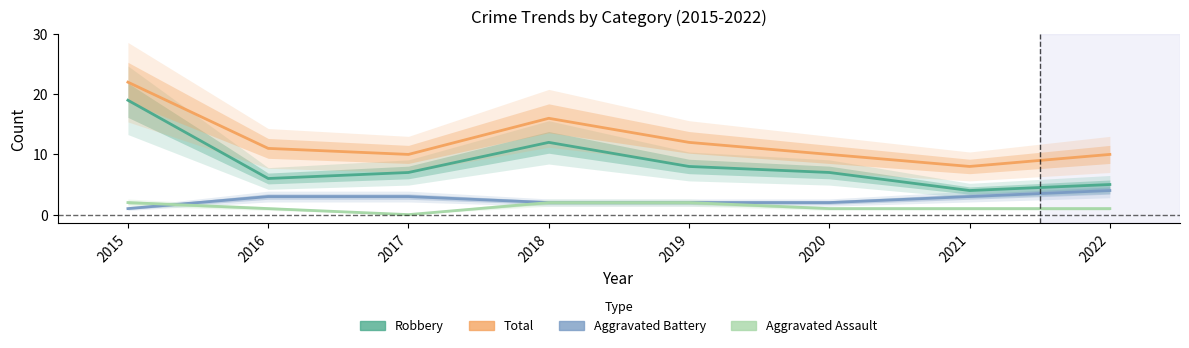

True or false: Total has more than 0 points higher than both neighbors.

True